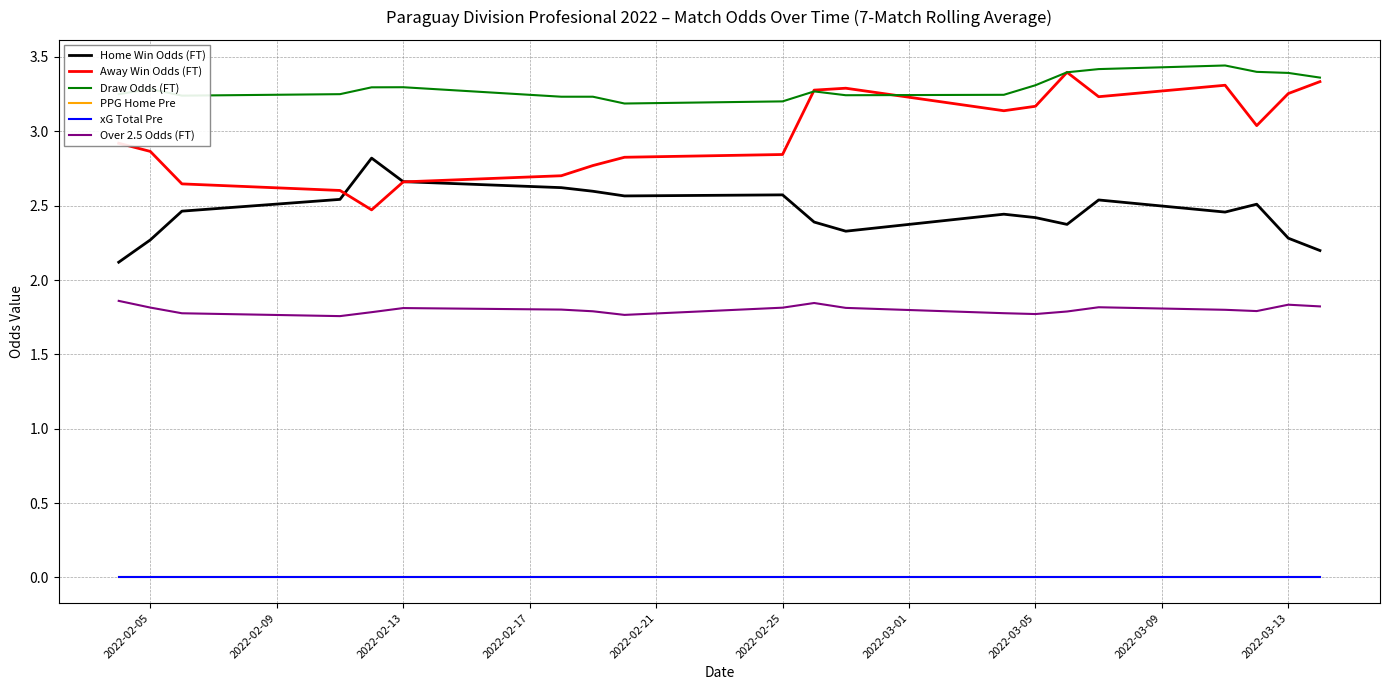

What is the average value of the Over 2.5 Odds (FT) series?

1.8